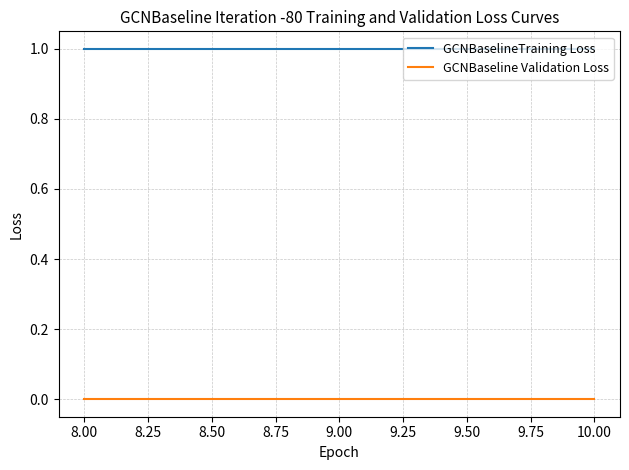

The GCNBaselineTraining Loss series shows 2 at 9.00. True or false?

False